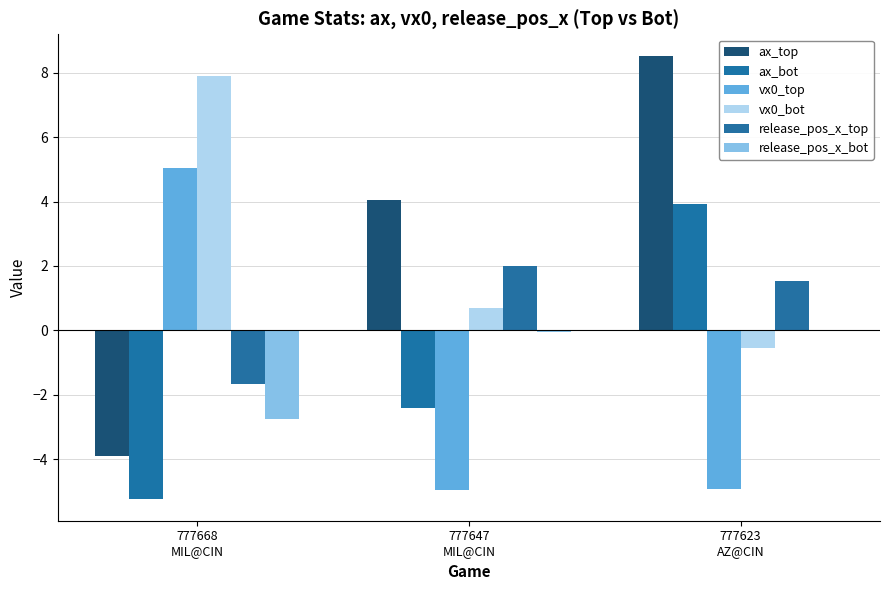

At which category is the sum across all series the highest?

777623
AZ@CIN